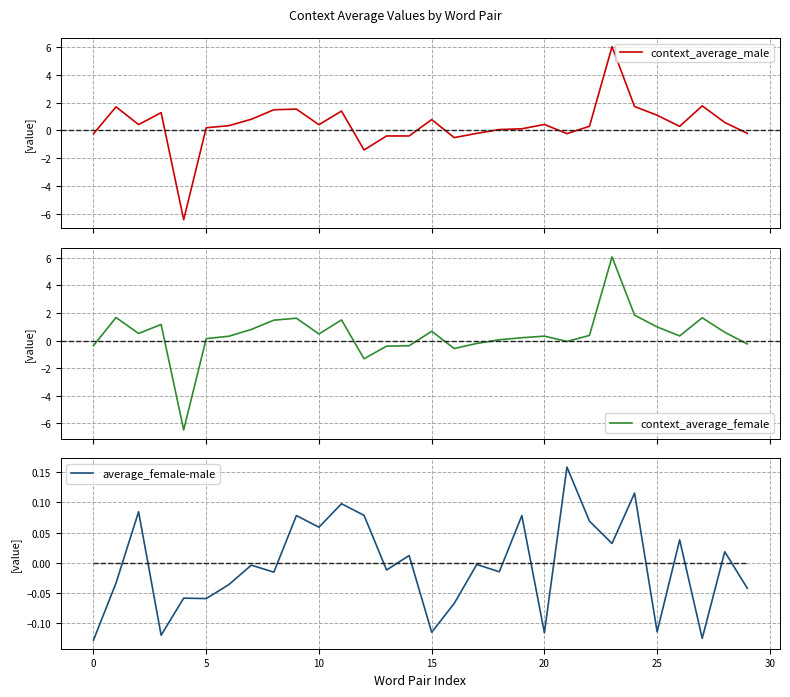

How many distinct data groups are displayed?

3